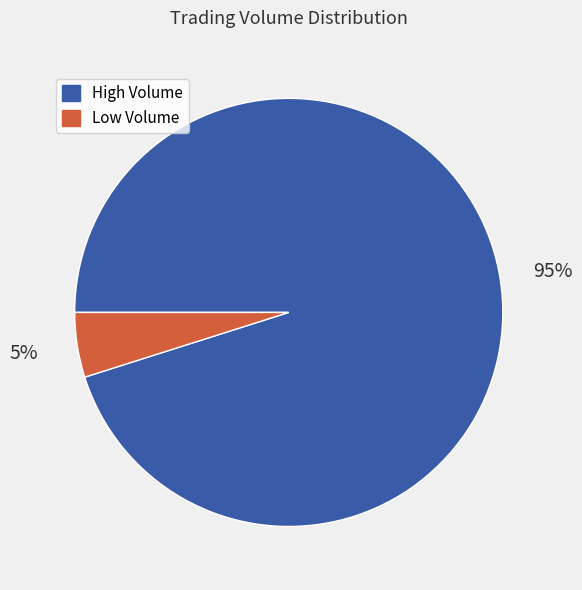

To the nearest percent, what is the difference between the largest and smallest slice percentages?

90%